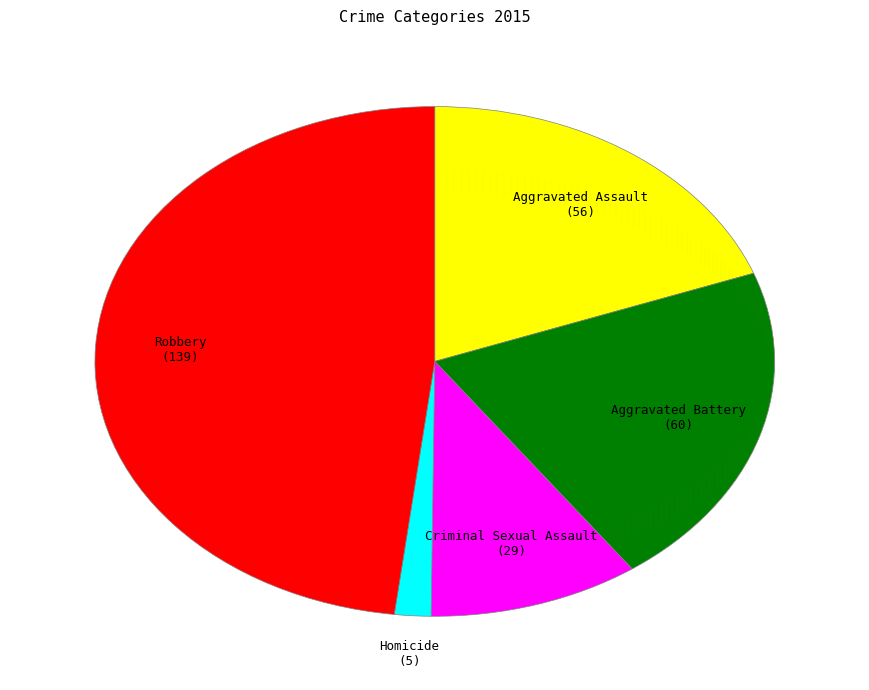

What is the ratio of the value at Criminal Sexual Assault to the value at Homicide?

5.8